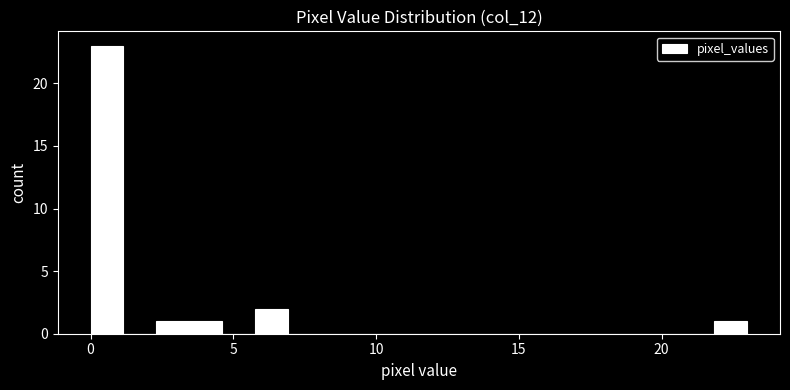

Around what value on the x-axis is the tallest bar? Give the approximate position of its centre, as read against the axis.

0.5